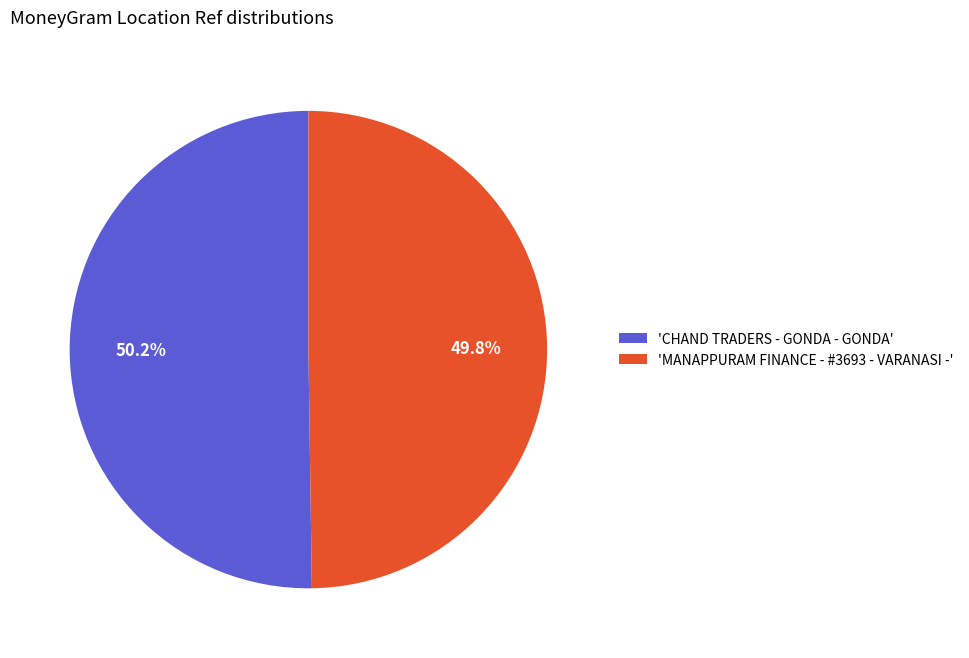

Does any single category account for the majority?

Yes